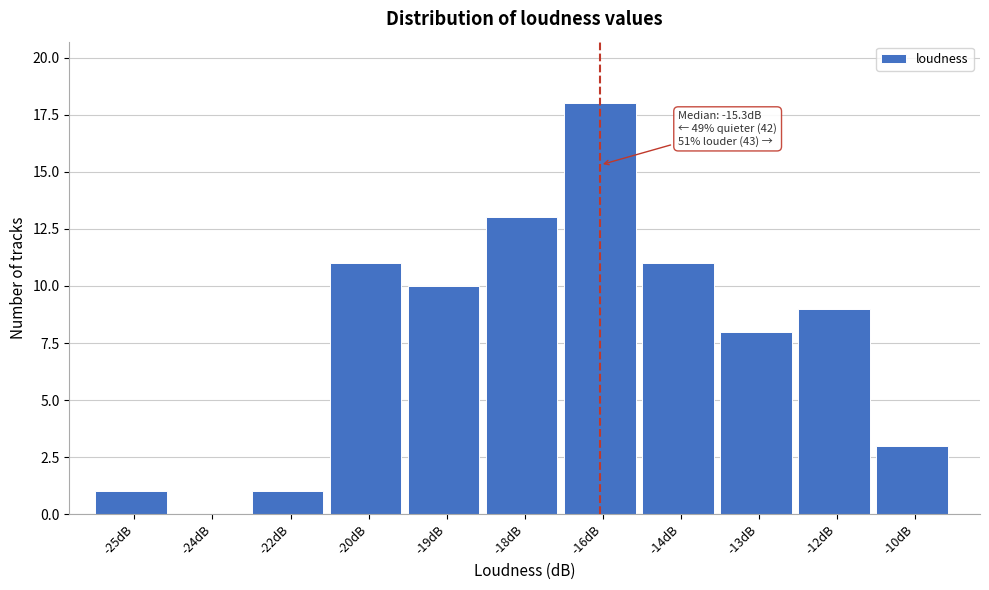

Reading right to left, transcribe all the data shown in this chart.

-10dB=3	-12dB=9	-13dB=8	-14dB=11	-16dB=18	-18dB=13	-19dB=10	-20dB=11	-22dB=1	-24dB=0	-25dB=1